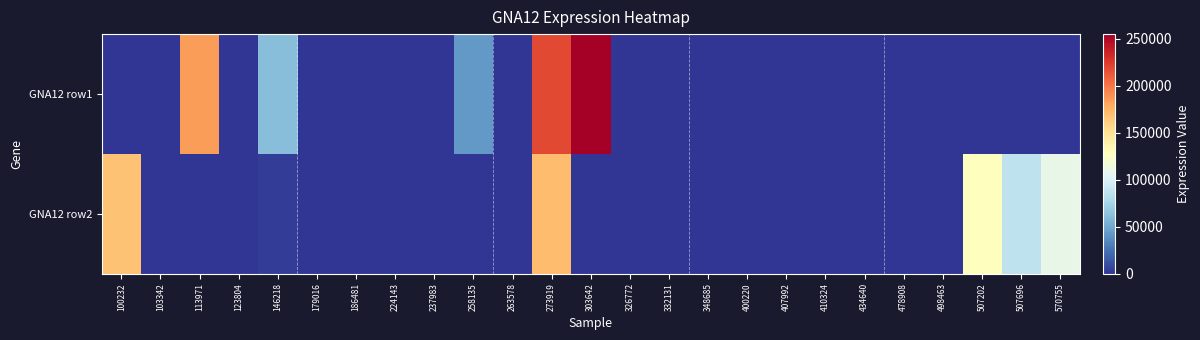

What is the spread (max minus min) of values at 100232?

168019